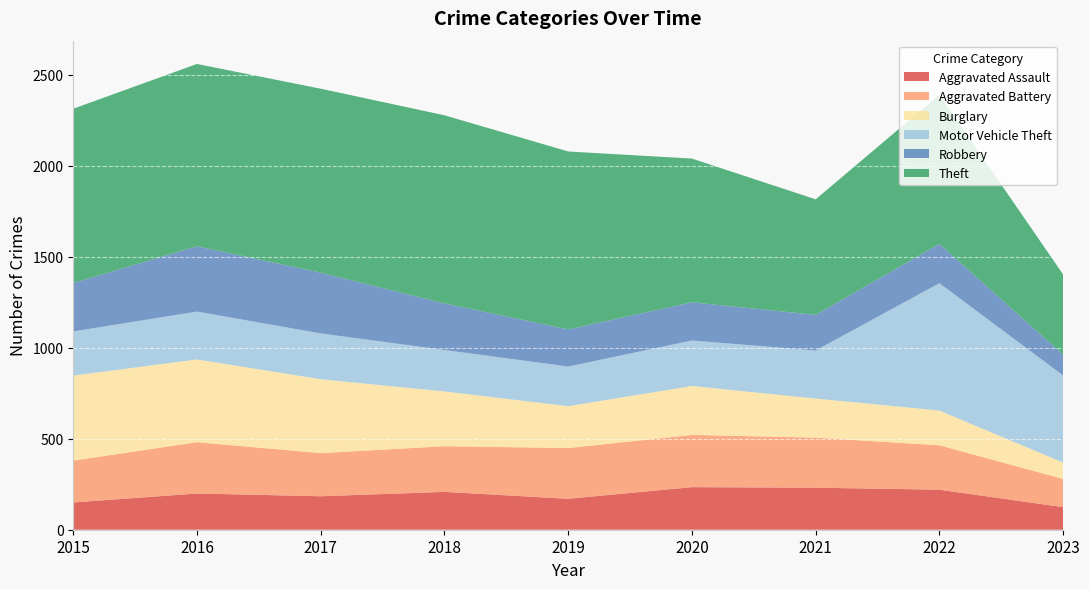

Reading right to left, transcribe all the data shown in this chart.

Aggravated Assault: 124	220	231	234	170	208	184	199	150
Aggravated Battery: 155	244	275	287	279	251	237	282	230
Burglary: 90	191	215	269	230	301	406	455	467
Motor Vehicle Theft: 479	700	264	250	218	228	252	263	243
Robbery: 114	216	196	210	204	256	334	359	266
Theft: 441	820	635	790	978	1034	1011	1002	958